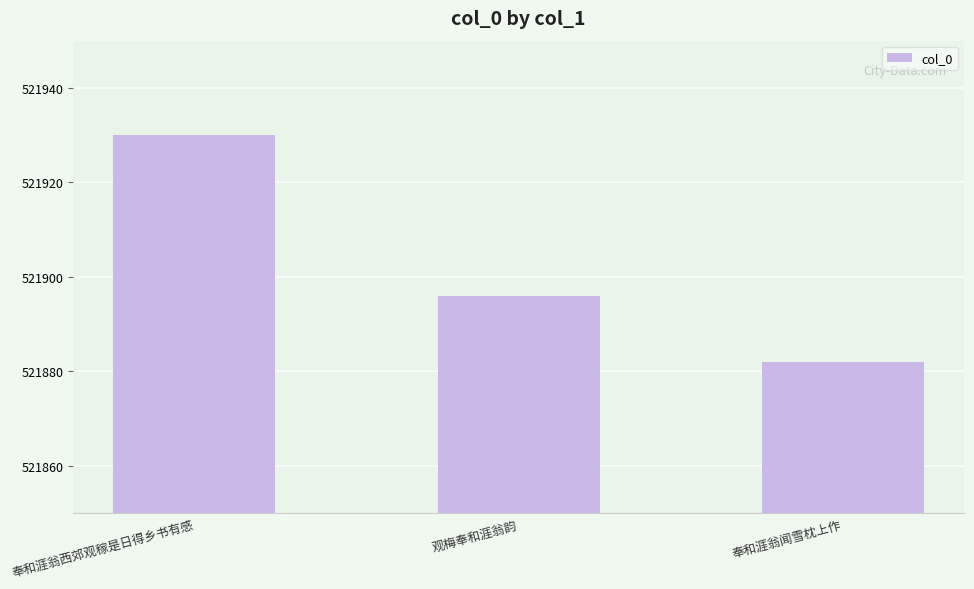

True or false: the data shows 818561 at 奉和涯翁闻雪枕上作.

False